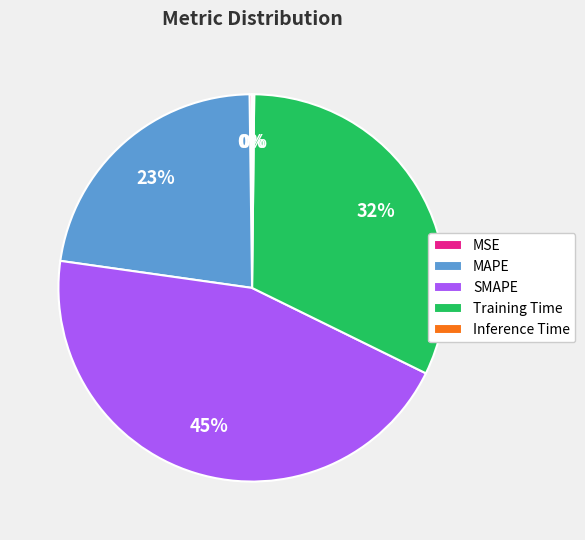

To the nearest percent, what is the average slice percentage?

20%